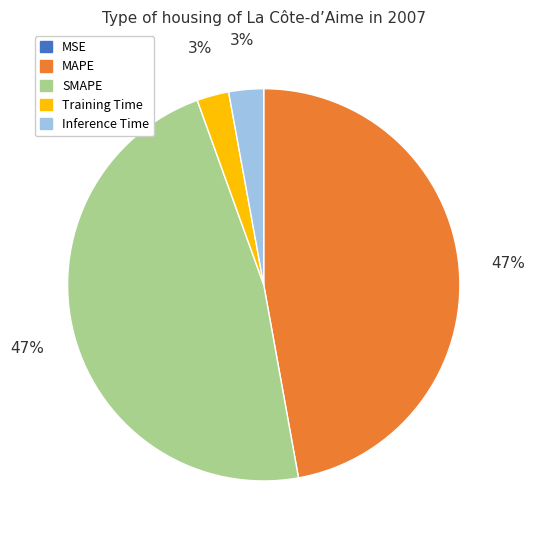

What percentage is the Training Time slice, to the nearest percent?

3%